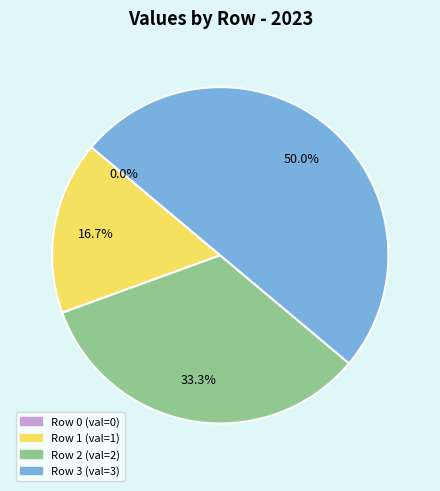

What is the largest slice in the pie chart?

3